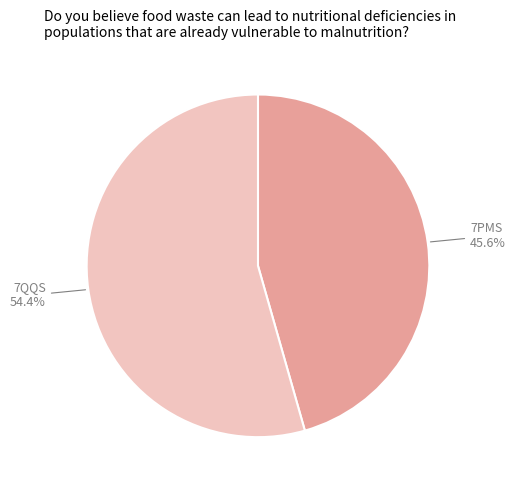

Rank the categories by value from highest to lowest.

7QQS, 7PMS